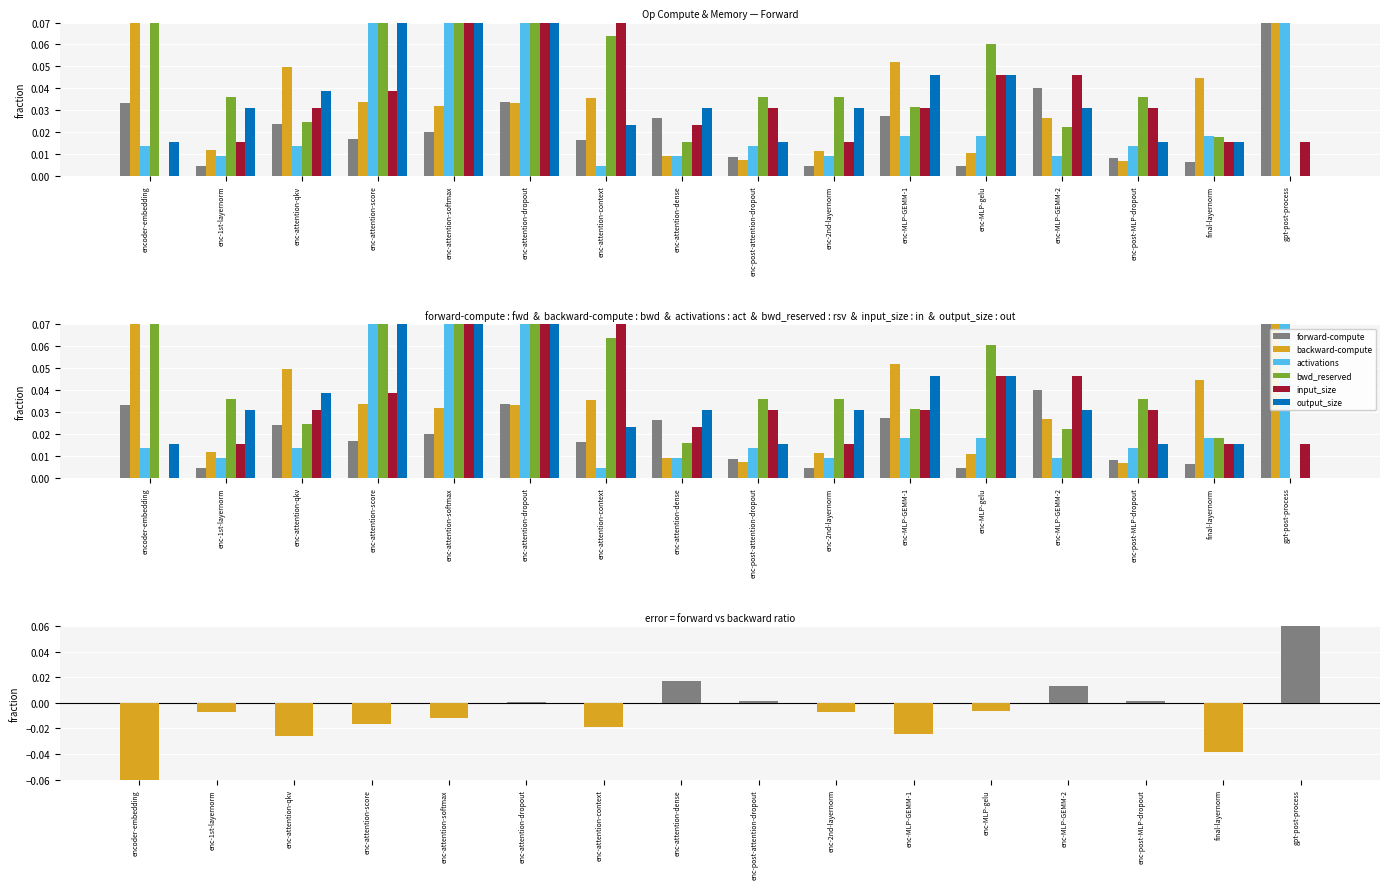

What is the difference between the second highest and minimum values in the bwd_reserved series?

0.2